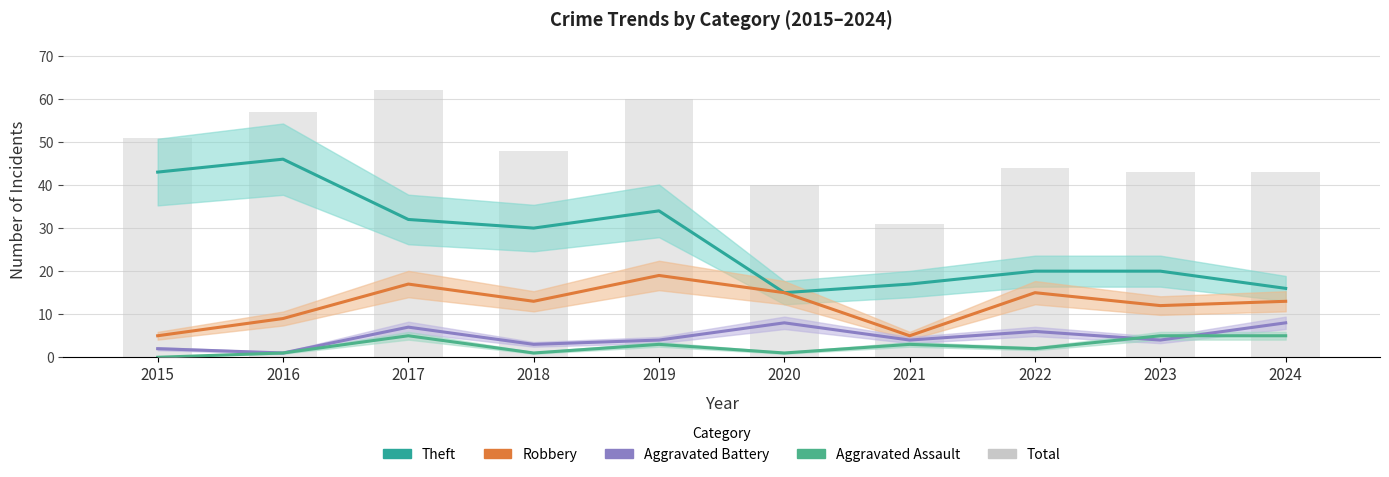

How many data points in Robbery are above 13?

4